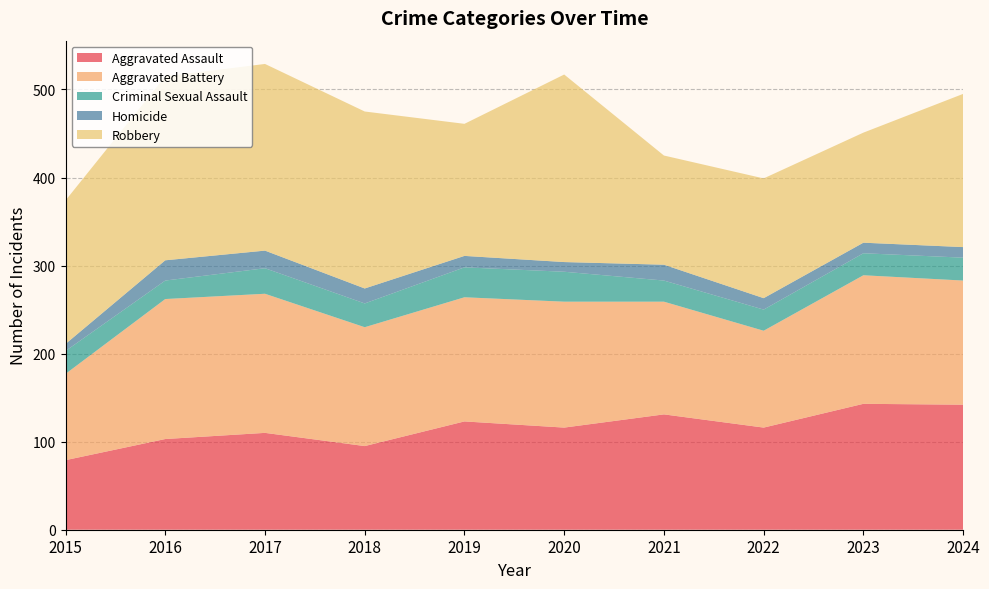

Reading right to left, list all the values displayed in this chart.

Aggravated Assault: 142	143	116	131	116	123	95	110	103	79
Aggravated Battery: 141	146	110	128	143	141	135	158	159	98
Criminal Sexual Assault: 26	25	24	24	34	34	27	29	21	26
Homicide: 12	12	13	18	11	13	17	20	23	8
Robbery: 174	125	136	124	213	150	201	212	209	163